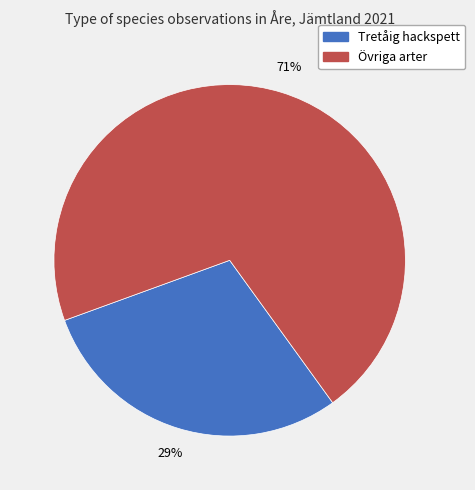

Does any single category account for the majority?

Yes